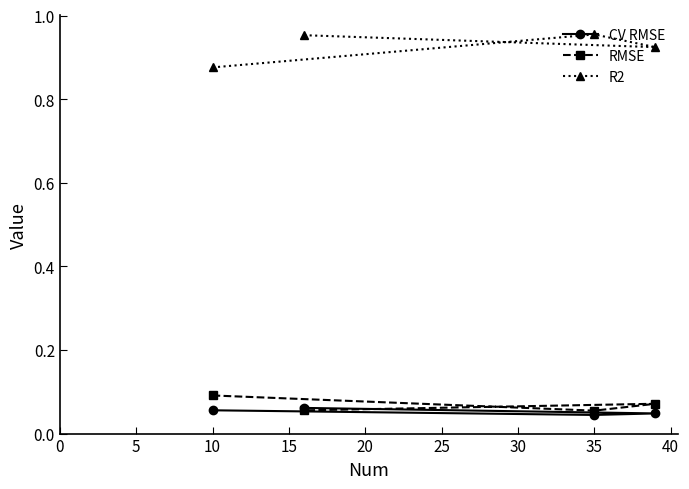

Which series has the widest spread of values?

R2